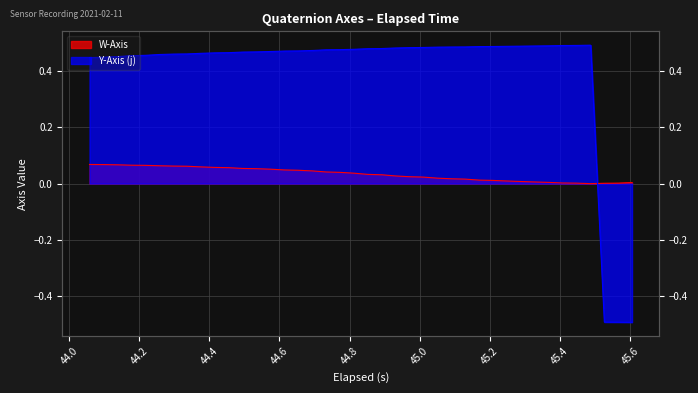

What is the average value of the Y-Axis (j) series?

0.4